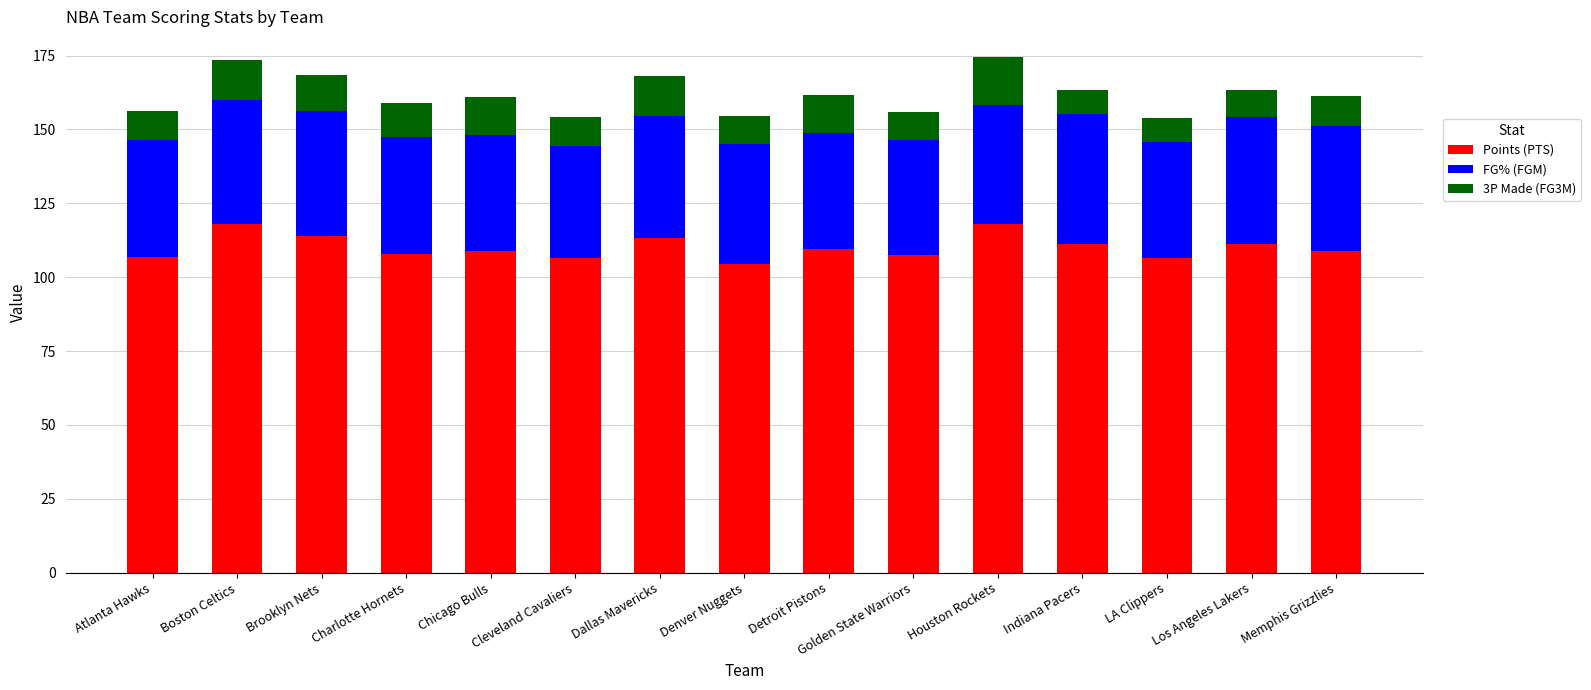

What is the total value across all series at Brooklyn Nets?

168.5